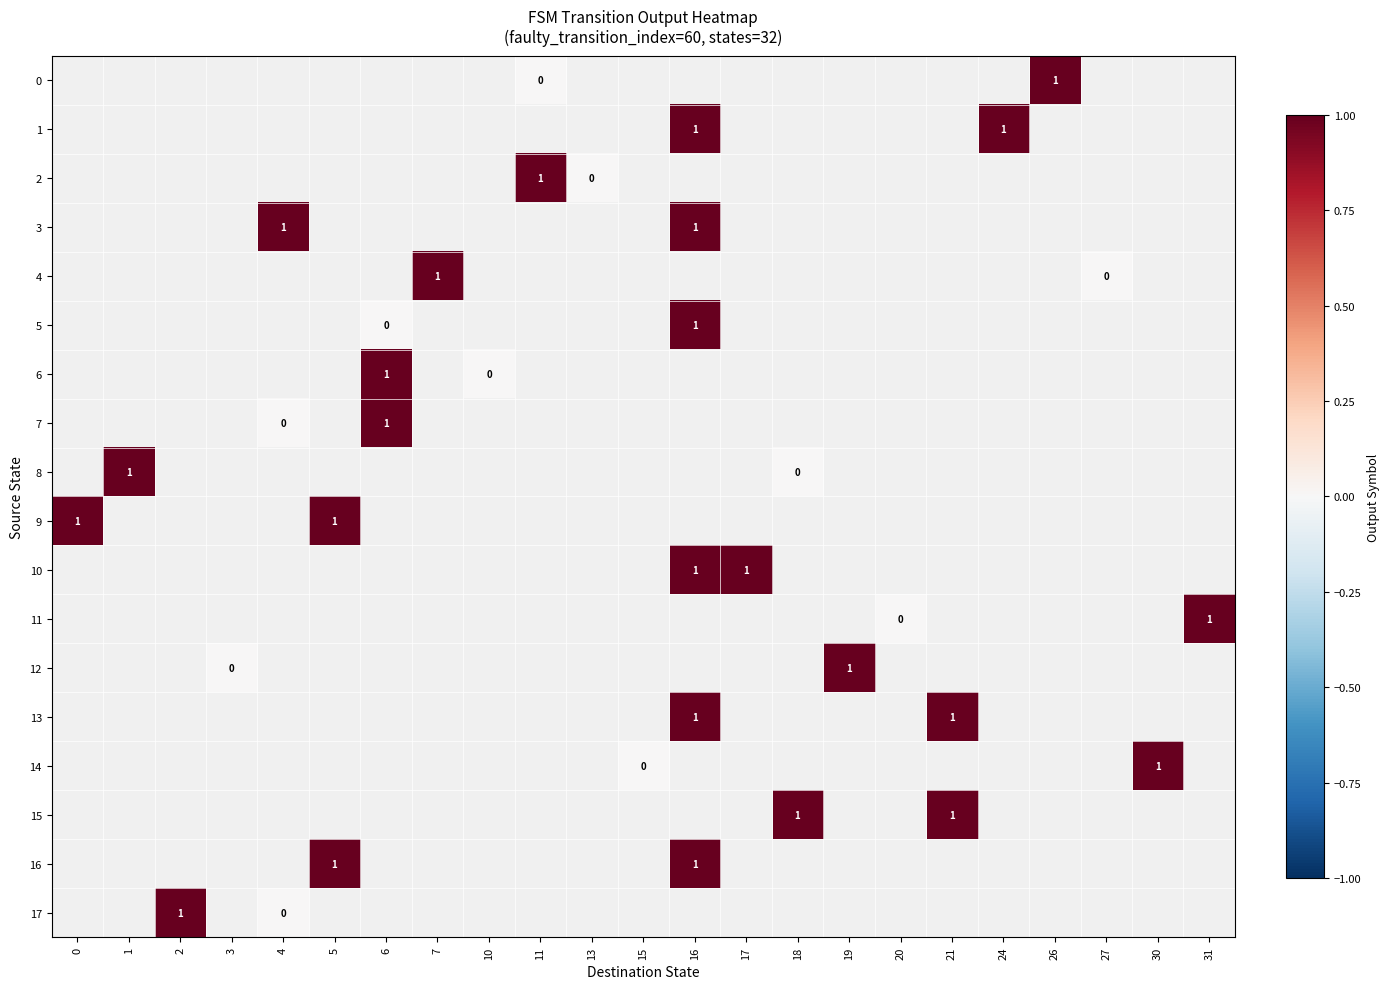

Is the value of row_6 at 13 greater than the value of row_8 at 27?

No